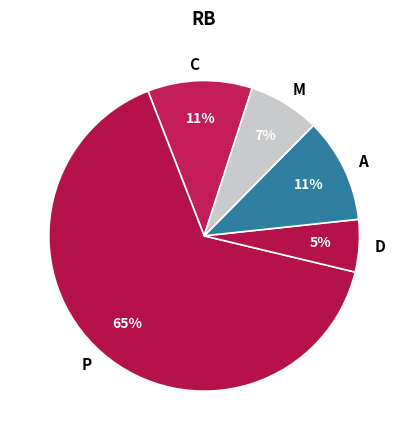

What percentage is the C slice, to the nearest percent?

11%